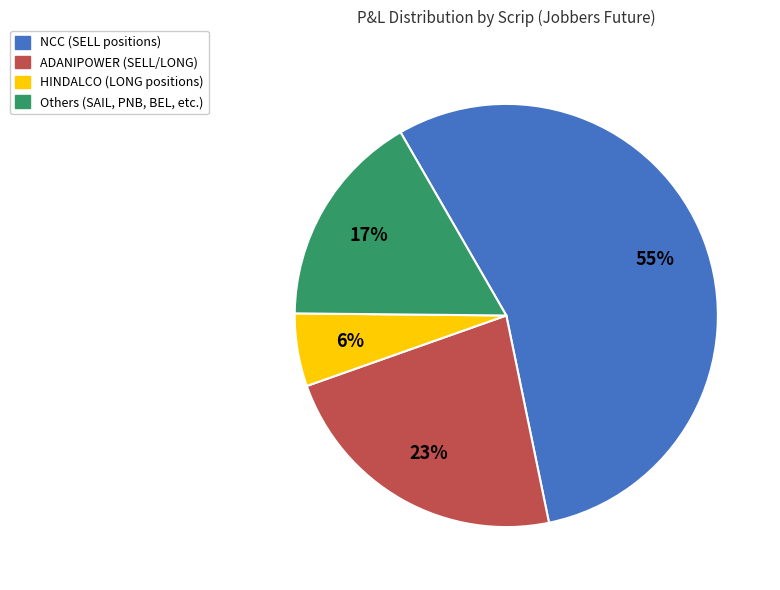

To the nearest percent, what is the average slice percentage?

25%